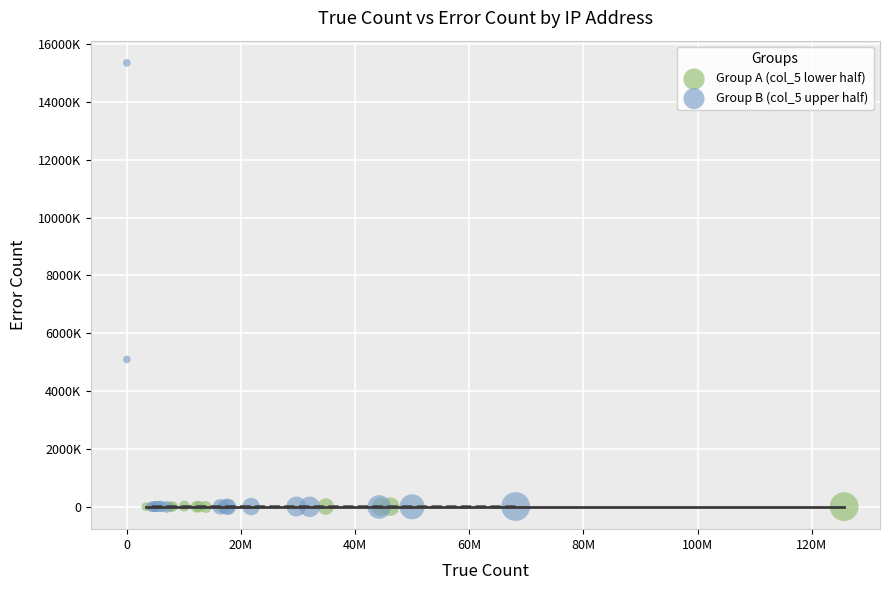

Which series reaches the maximum Y coordinate?

Group B (col_5 upper half)